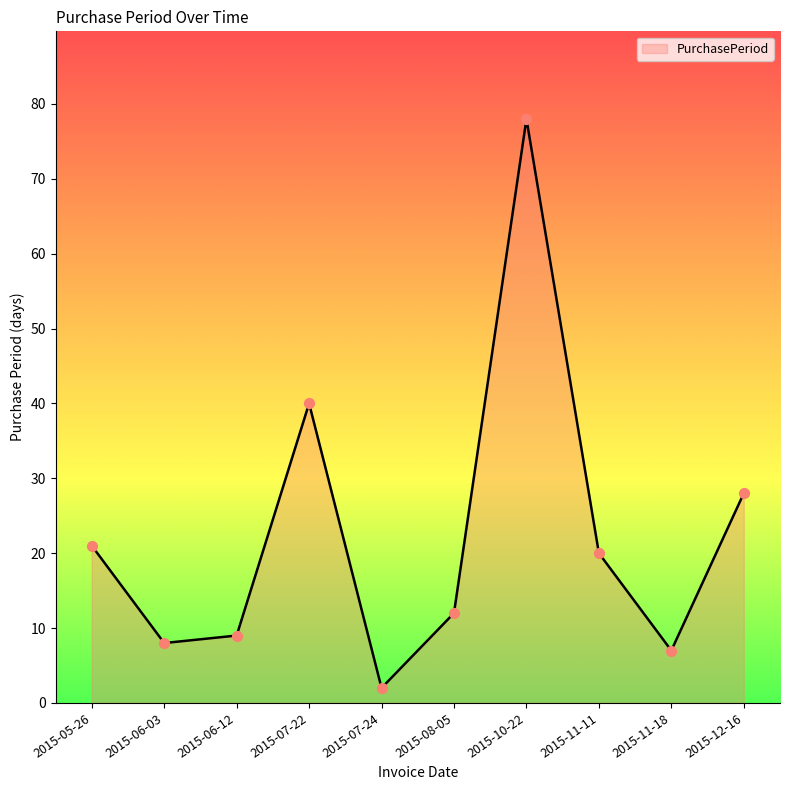

What is the change in value from 2015-06-12 to 2015-12-16?

+19